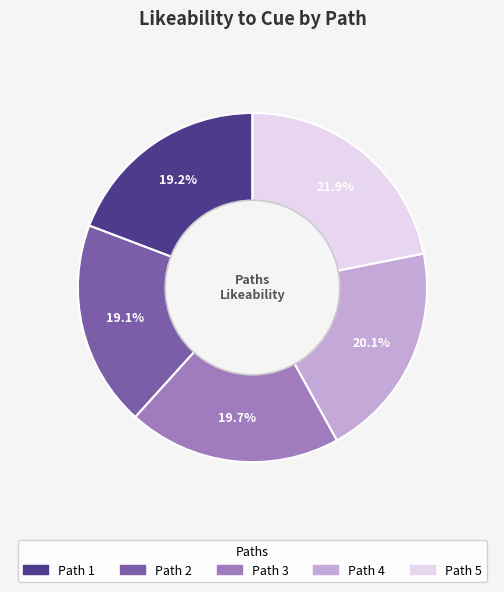

Is there a majority slice in this chart?

No